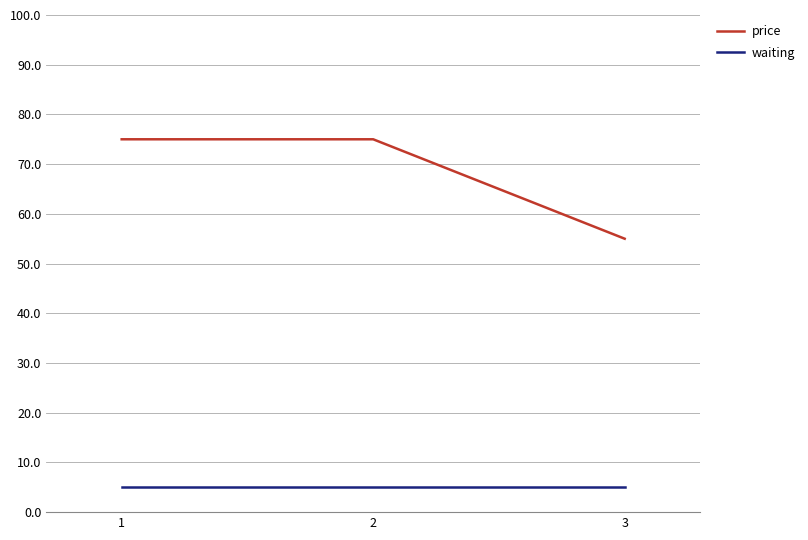

Count the number of data series in this chart.

2